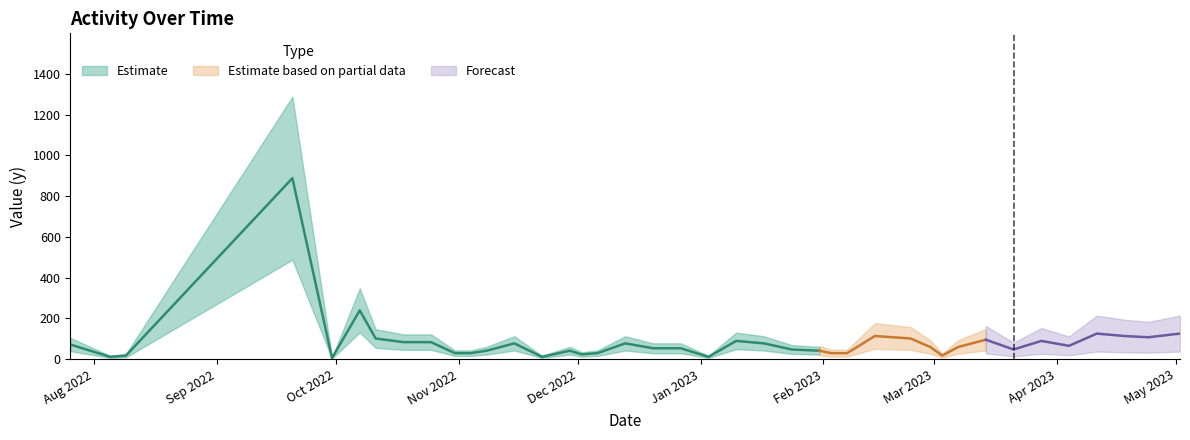

True or false: the data has more than 0 interior local peaks.

True